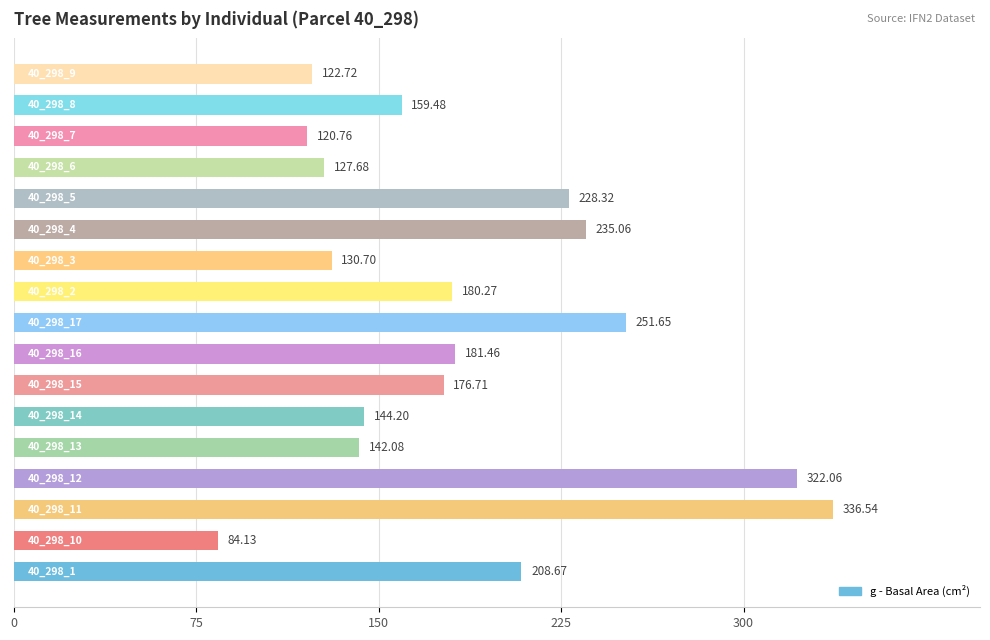

What is the difference between the maximum and minimum values?

252.4